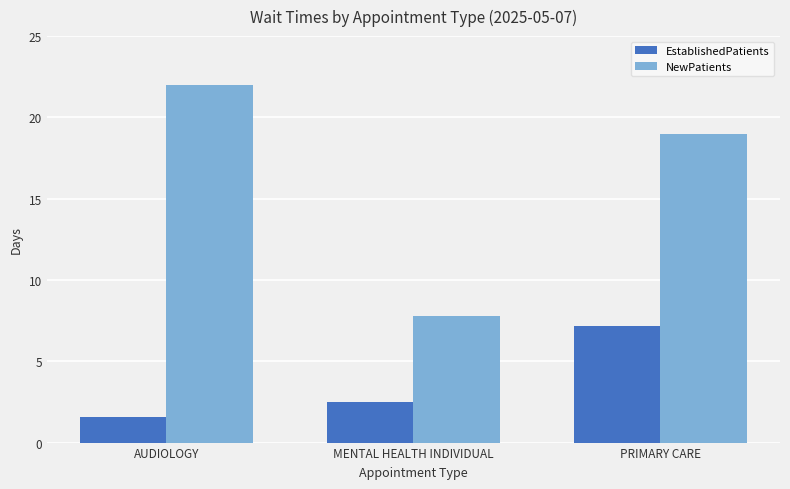

At AUDIOLOGY, list the series in order from smallest to largest.

EstablishedPatients, NewPatients